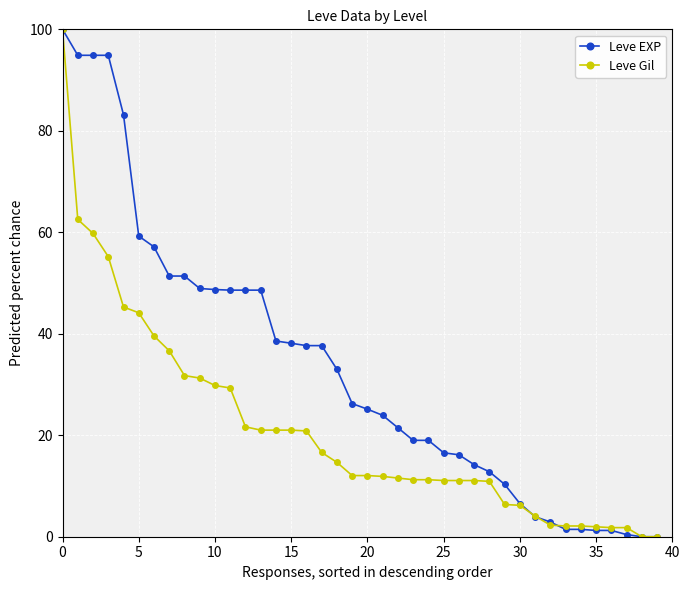

Rank the series by their average value, from highest to lowest.

Leve EXP, Leve Gil